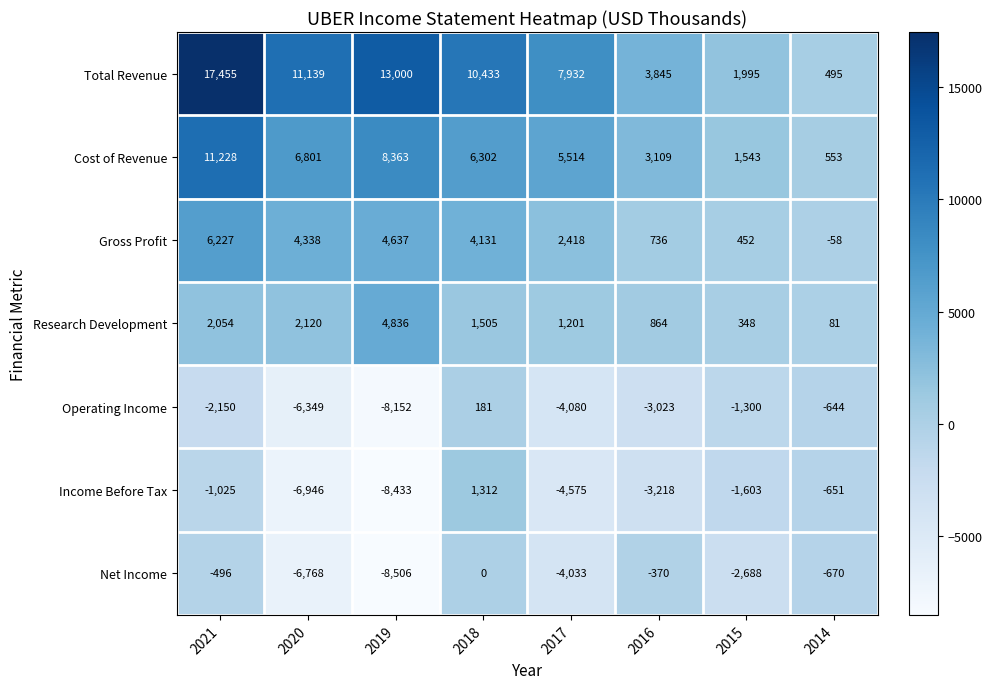

At which label does Operating Income reach its minimum?

2019